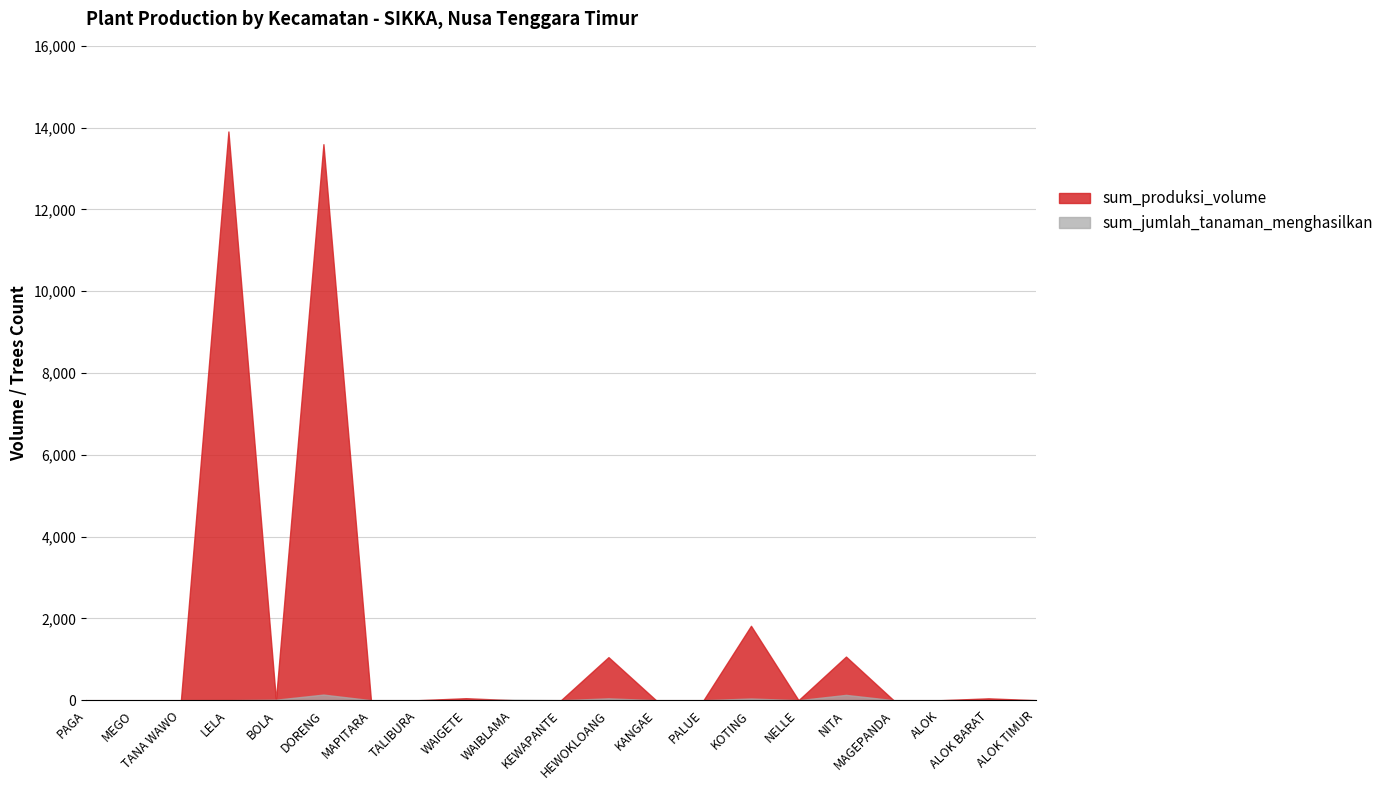

What is the sum of the sum_produksi_volume values at ALOK TIMUR and BOLA?

7.0